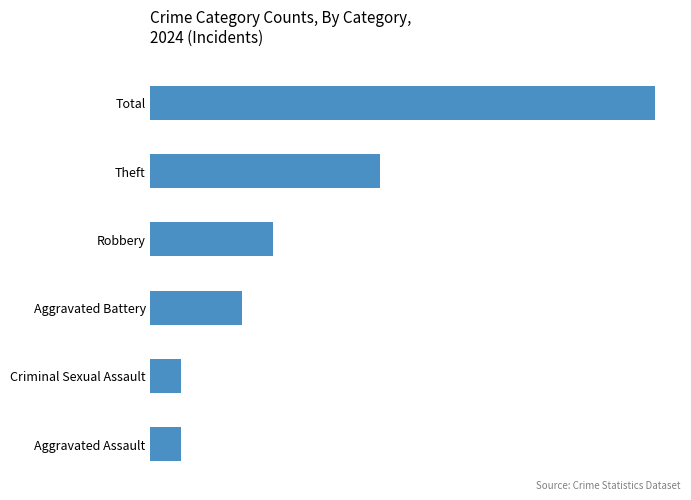

Are the bars horizontal?

Yes